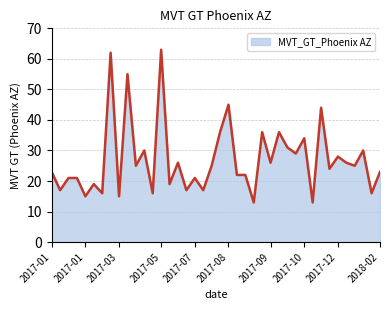

What is the minimum value shown in the chart?

13